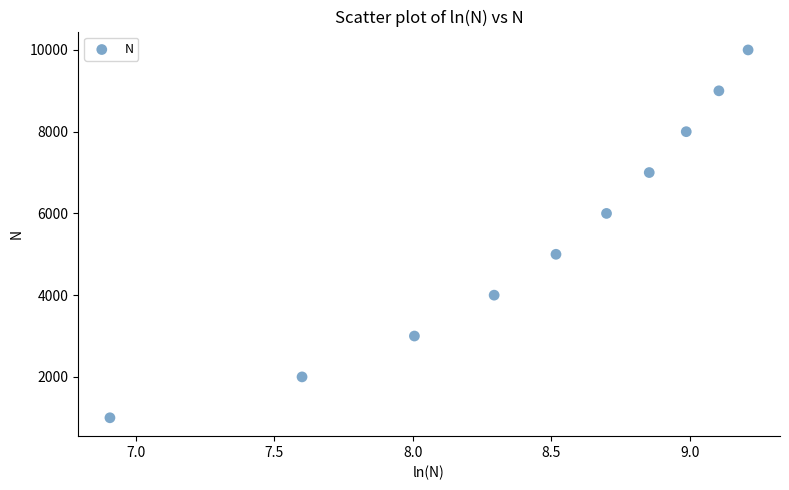

What is the average Y value?

5500